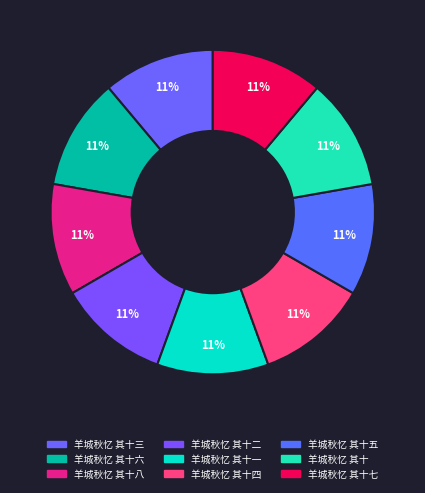

What is the largest slice in the pie chart?

羊城秋忆 其十八